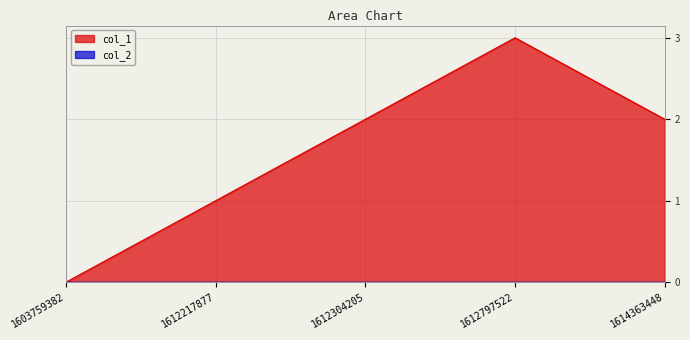

True or false: there are more than 0 points higher than both neighbors.

True